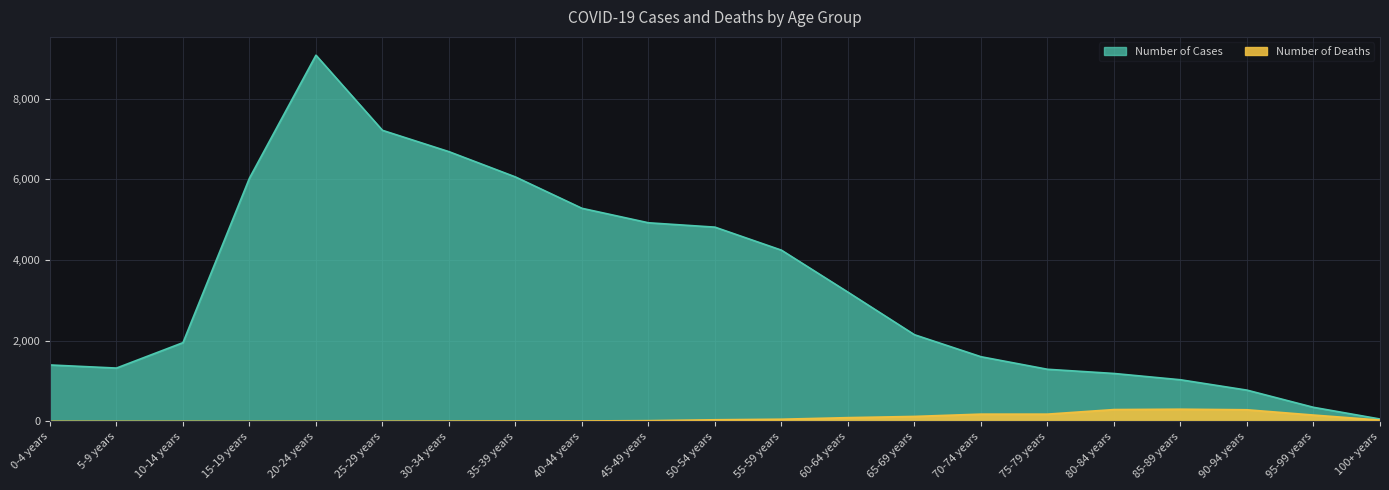

At how many categories does at least one series exceed 4973?

6